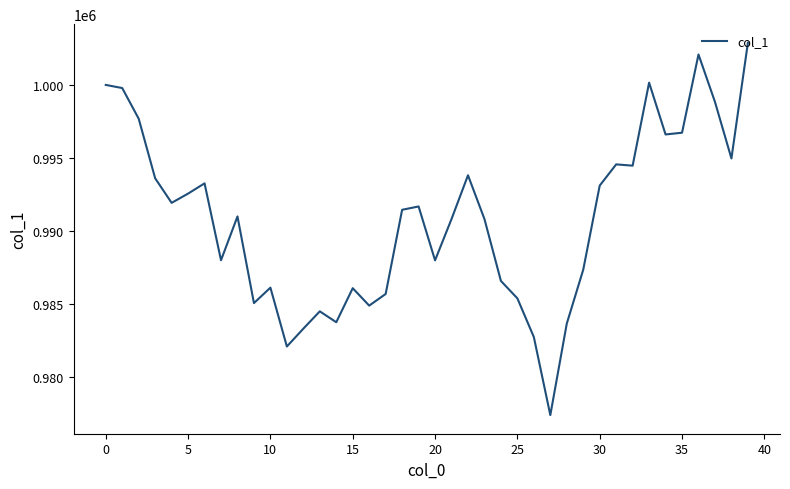

What is the minimum value shown in the chart?

977376.9